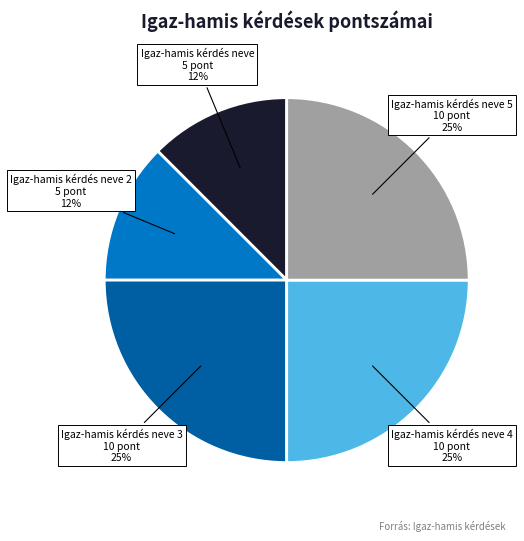

To the nearest percent, what is the average slice percentage?

20%